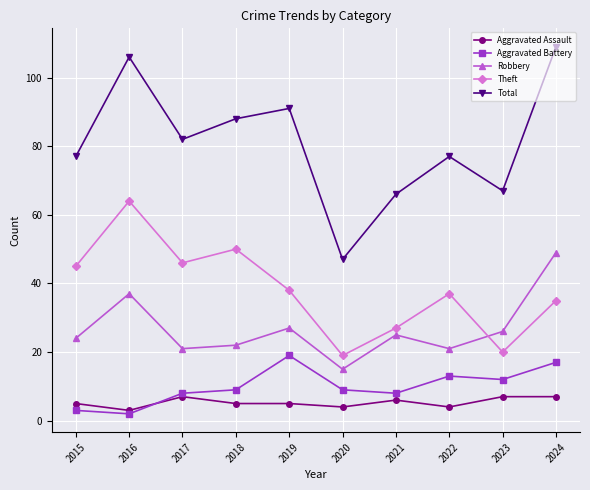

What is the total value across all series at 2020?

94